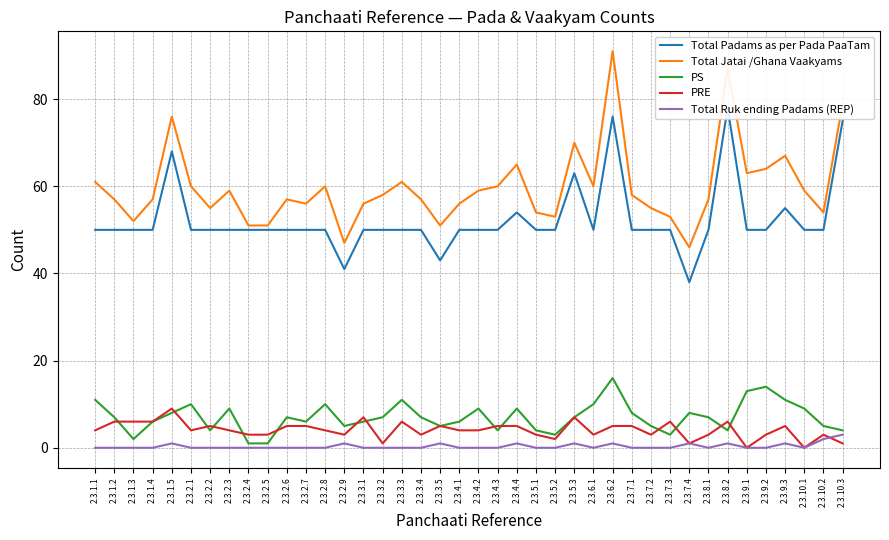

True or false: Total Jatai /Ghana Vaakyams has more than 1 points higher than both neighbors.

True